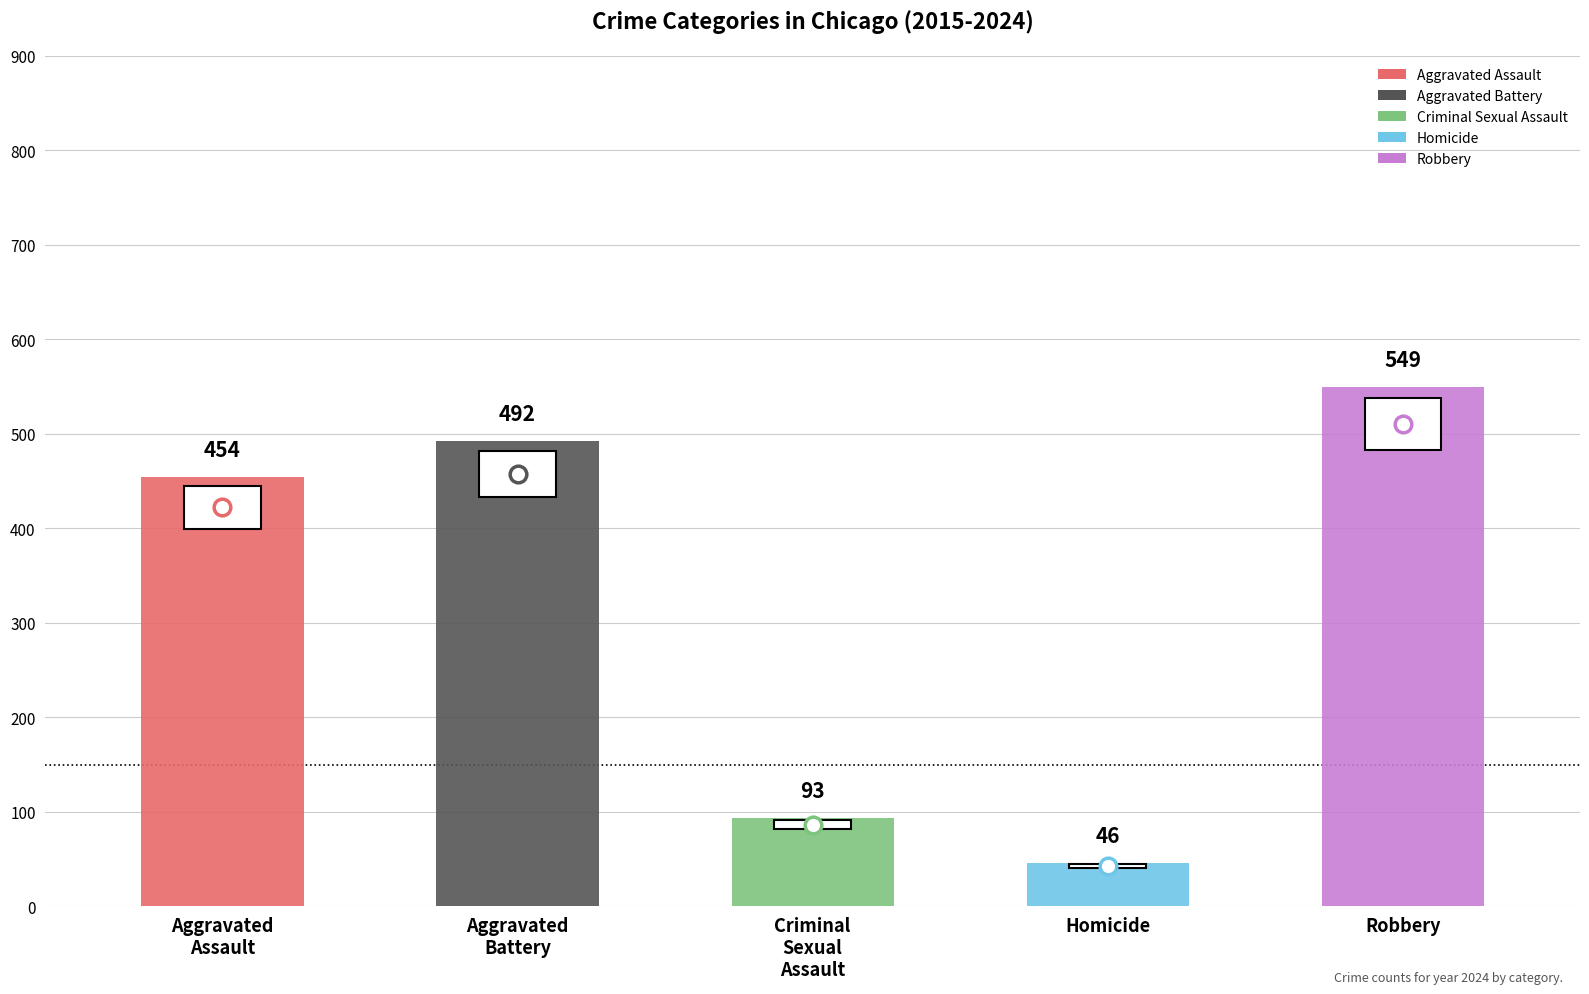

True or false: Aggravated Battery has a value of 690 at 2022.

False